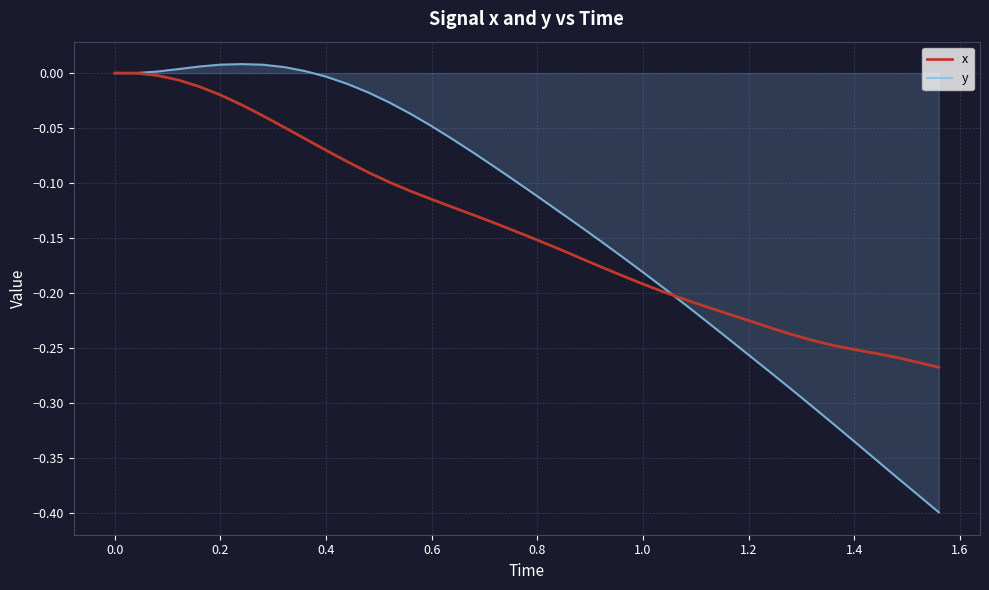

Which series has the largest range (max minus min)?

y